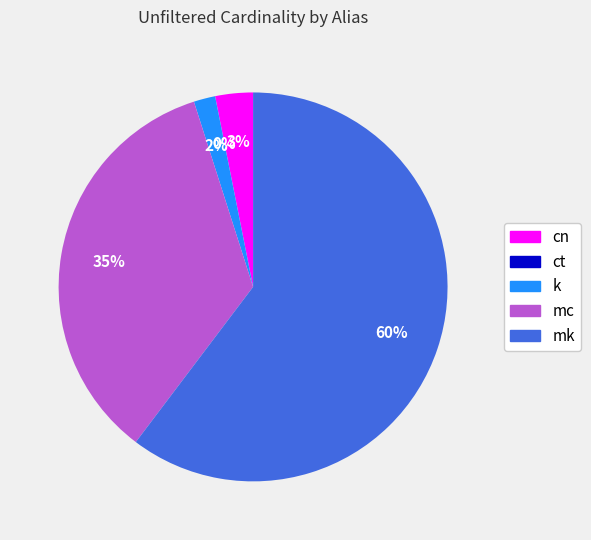

Does k represent more than half of the total?

No